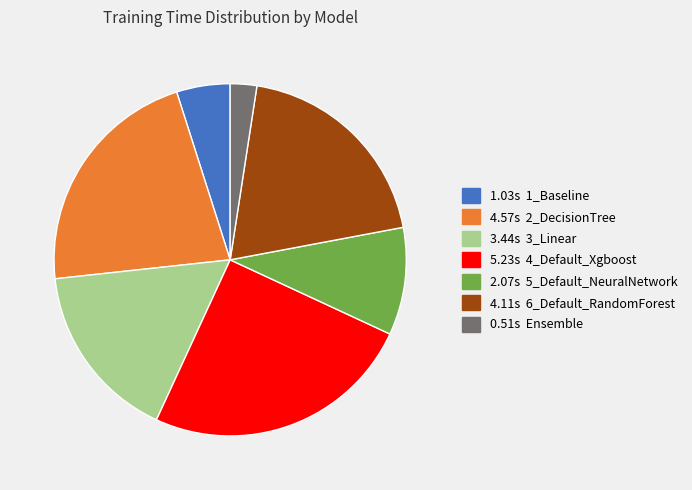

Is there any slice that represents more than half of the pie?

No